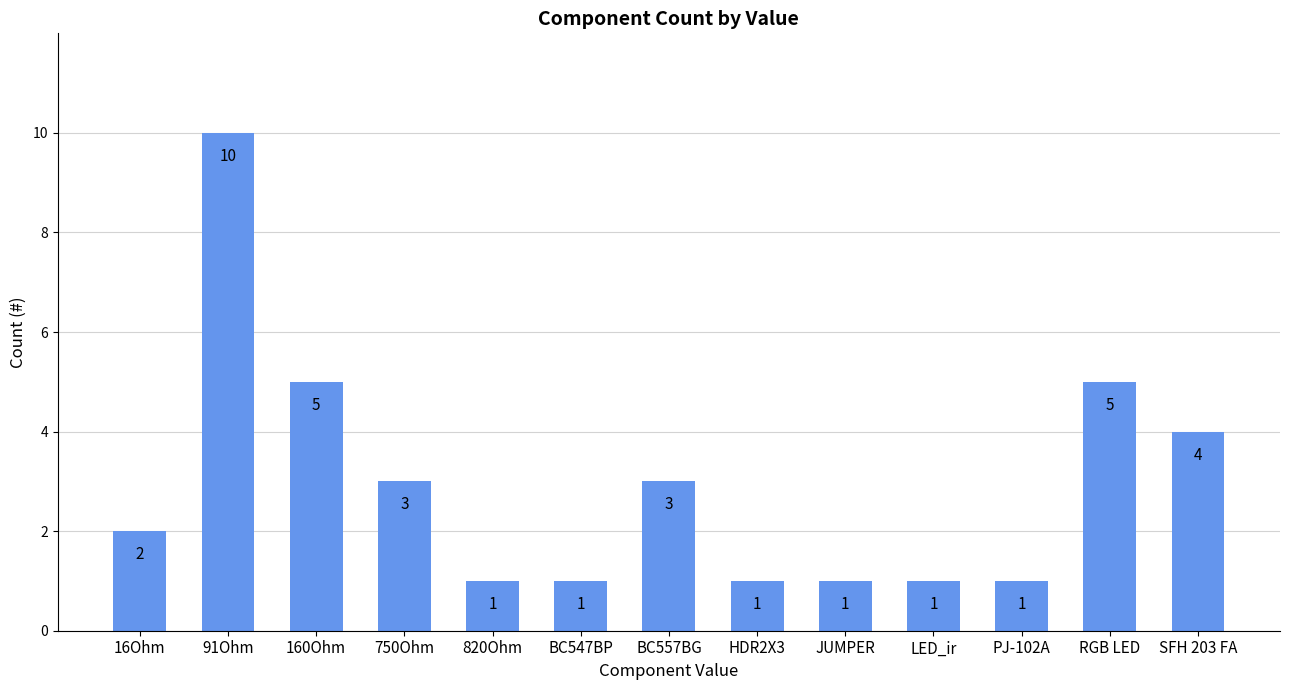

Are the bars horizontal?

No